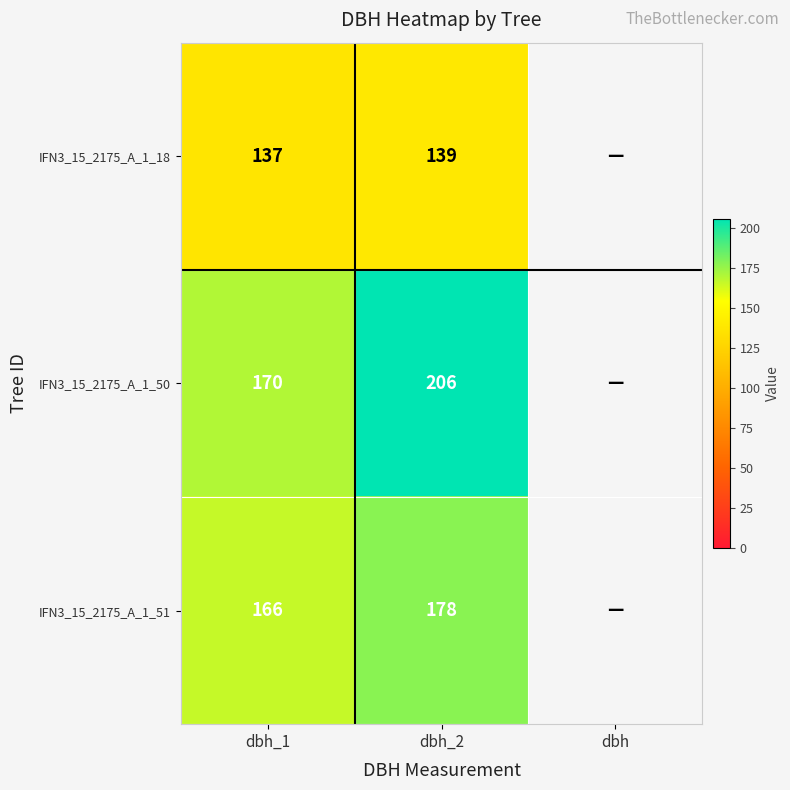

Is it true that IFN3_15_2175_A_1_51 equals 166 at dbh_1?

True